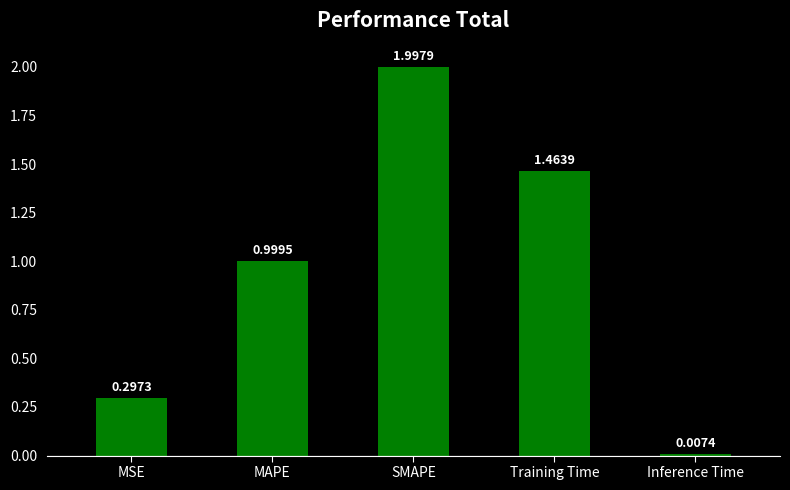

What is the change in value from Training Time to Inference Time?

-1.5